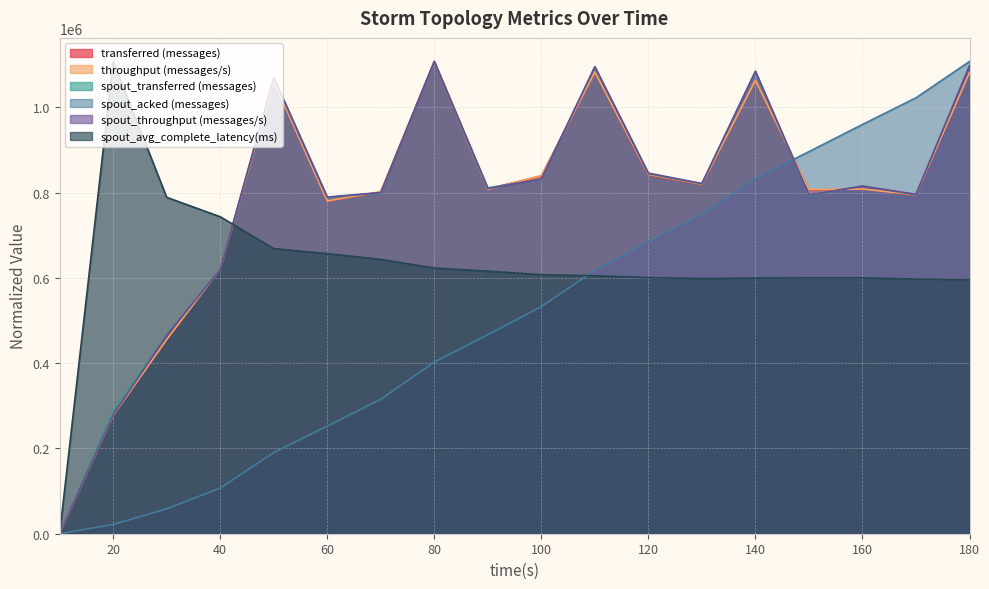

What is the difference between the highest and lowest values at 150?

296098.3